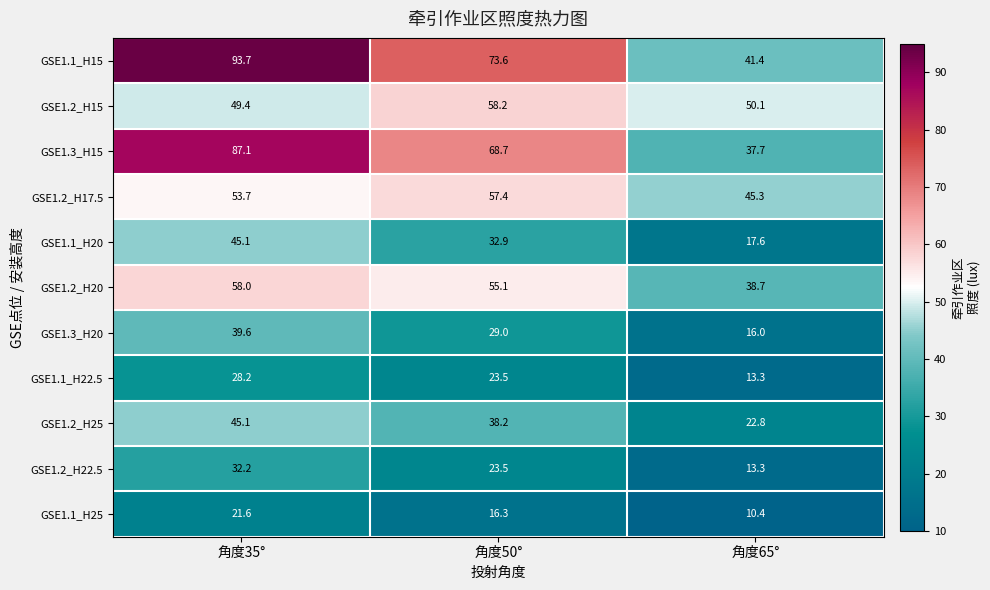

What value does the GSE1.2_H20 series have at 角度65°?

38.7